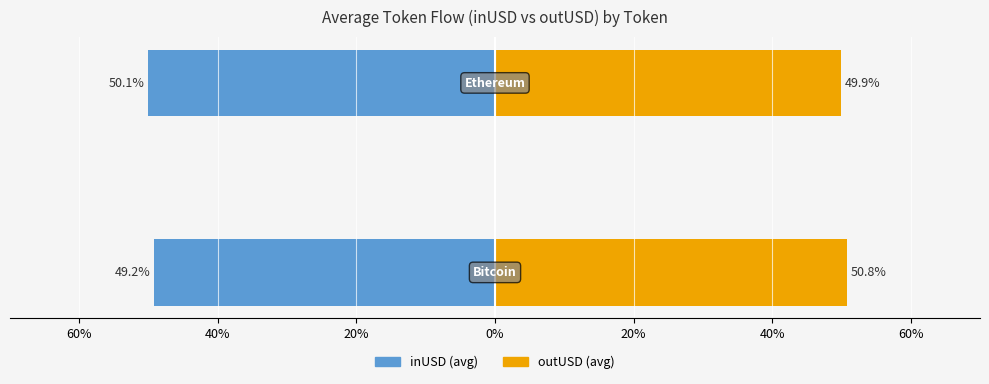

What is the average value of the outUSD (avg) series?

50.3